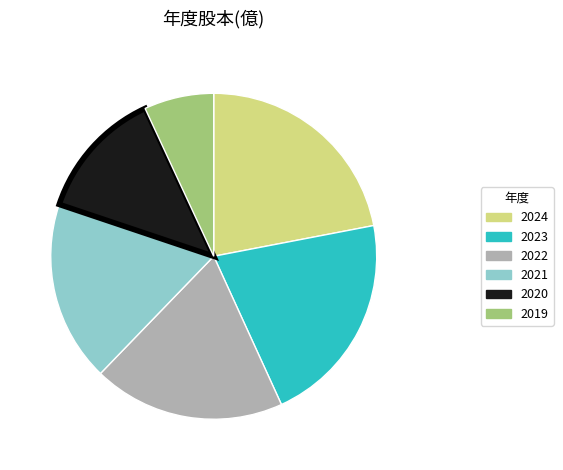

True or false: 2021 accounts for 24% of the total.

False